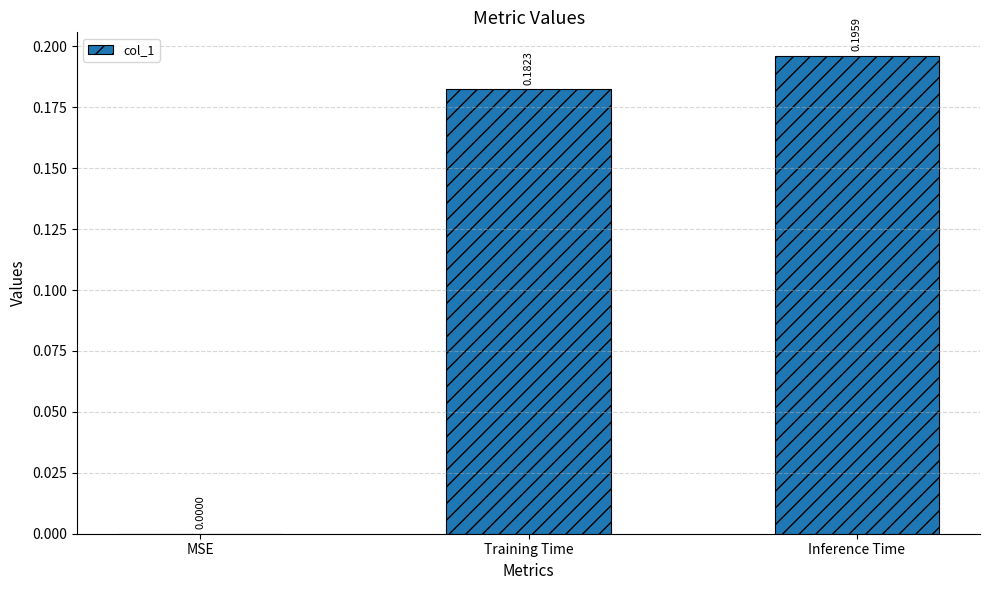

The chart shows a value of 0.1 at Training Time. True or false?

False